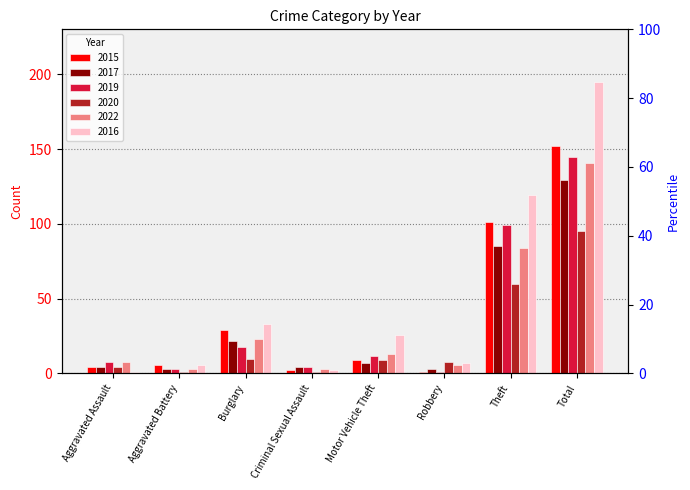

Reading right to left, list all the values displayed in this chart.

2015: Total=152	Theft=101	Robbery=1	Motor Vehicle Theft=9	Criminal Sexual Assault=2	Burglary=29	Aggravated Battery=6	Aggravated Assault=4
2017: Total=129	Theft=85	Robbery=3	Motor Vehicle Theft=7	Criminal Sexual Assault=4	Burglary=22	Aggravated Battery=3	Aggravated Assault=4
2019: Total=145	Theft=99	Robbery=1	Motor Vehicle Theft=12	Criminal Sexual Assault=4	Burglary=18	Aggravated Battery=3	Aggravated Assault=8
2020: Total=95	Theft=60	Robbery=8	Motor Vehicle Theft=9	Criminal Sexual Assault=1	Burglary=10	Aggravated Battery=1	Aggravated Assault=4
2022: Total=141	Theft=84	Robbery=6	Motor Vehicle Theft=13	Criminal Sexual Assault=3	Burglary=23	Aggravated Battery=3	Aggravated Assault=8
2016: Total=195	Theft=119	Robbery=7	Motor Vehicle Theft=26	Criminal Sexual Assault=2	Burglary=33	Aggravated Battery=6	Aggravated Assault=1